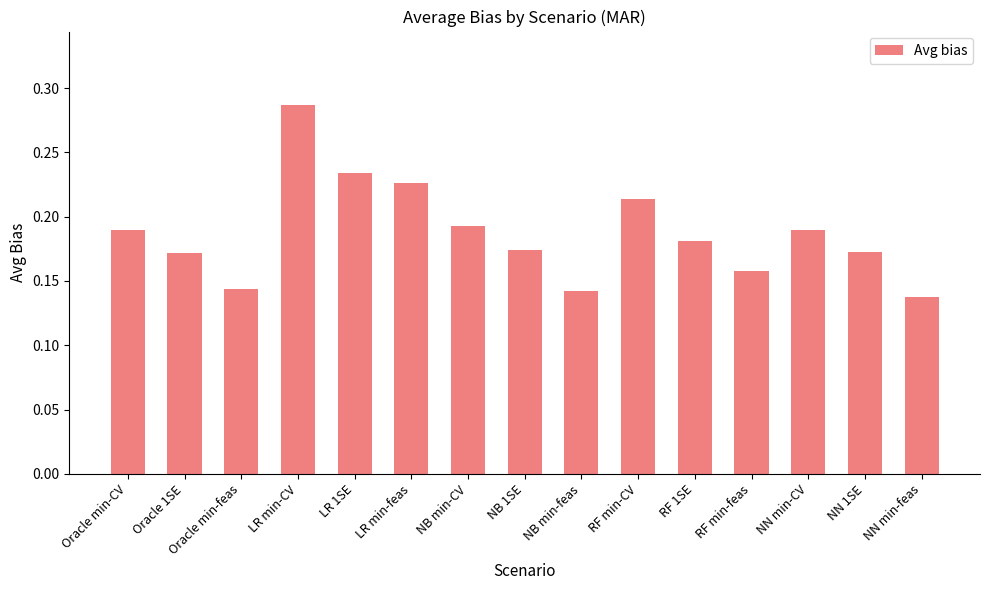

How many bars are there in total?

15